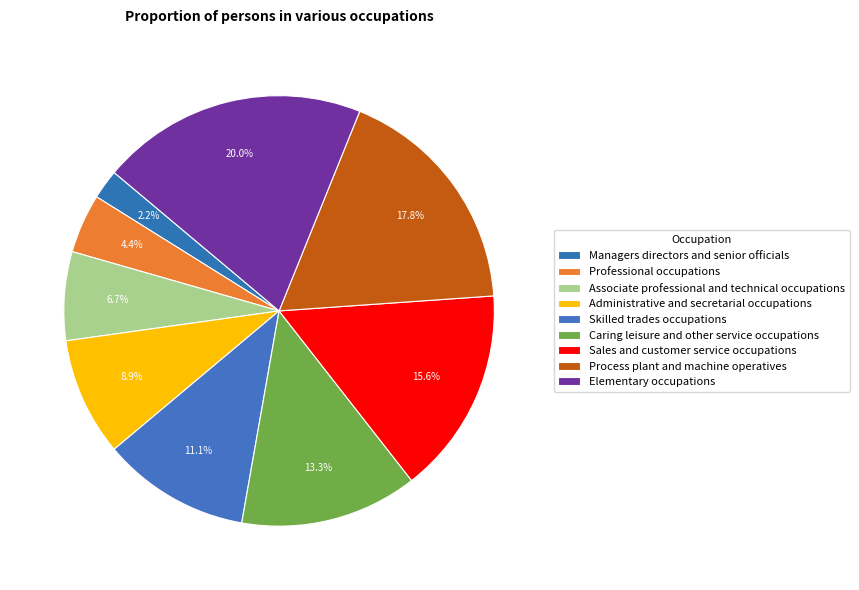

Which slice is the largest?

Elementary occupations